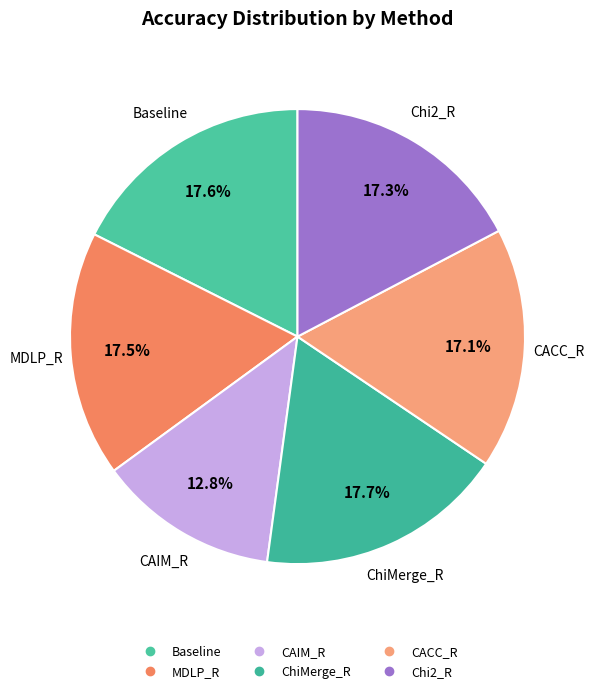

Count the number of slices in the pie.

6